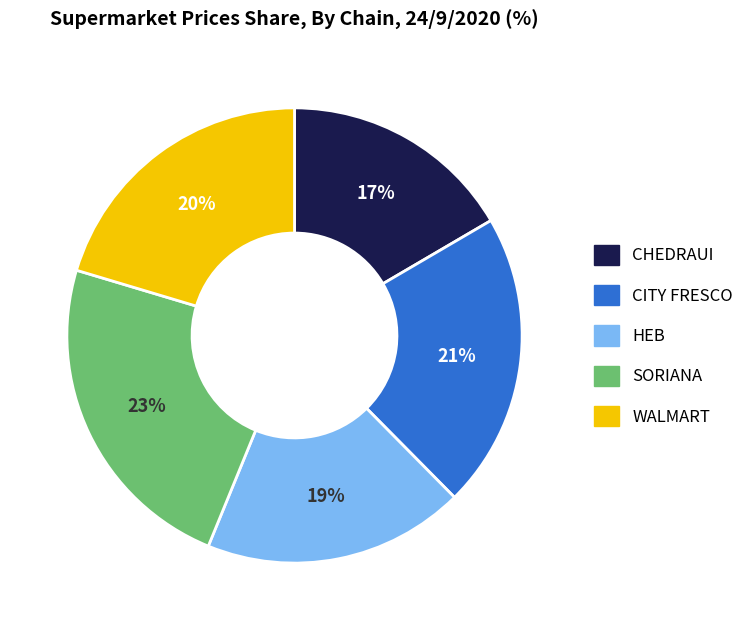

Is it true that CHEDRAUI is 25% of the pie?

False